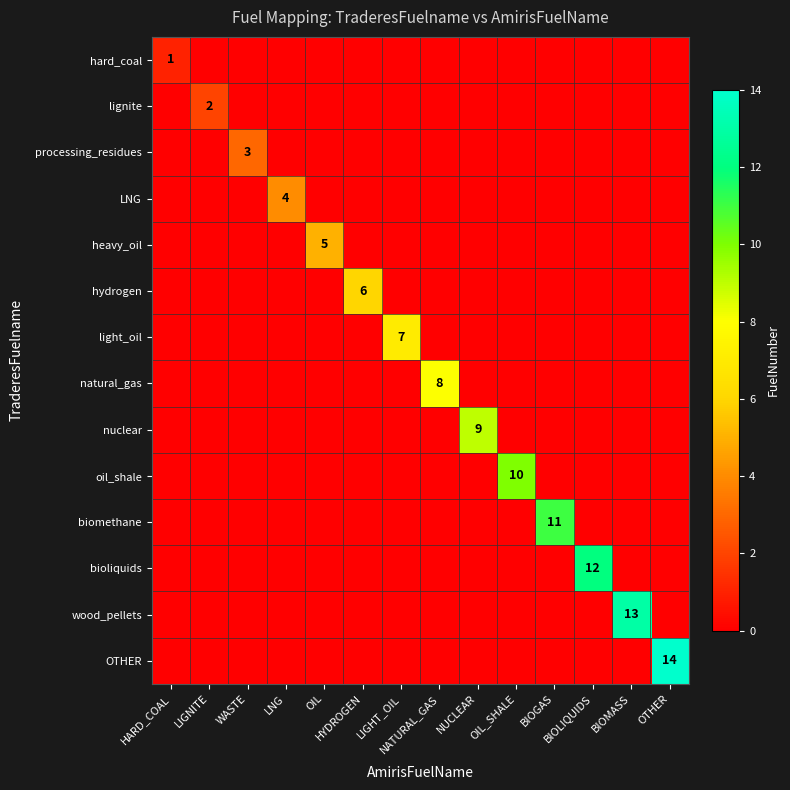

Which category has the lowest value across all series?

LIGNITE